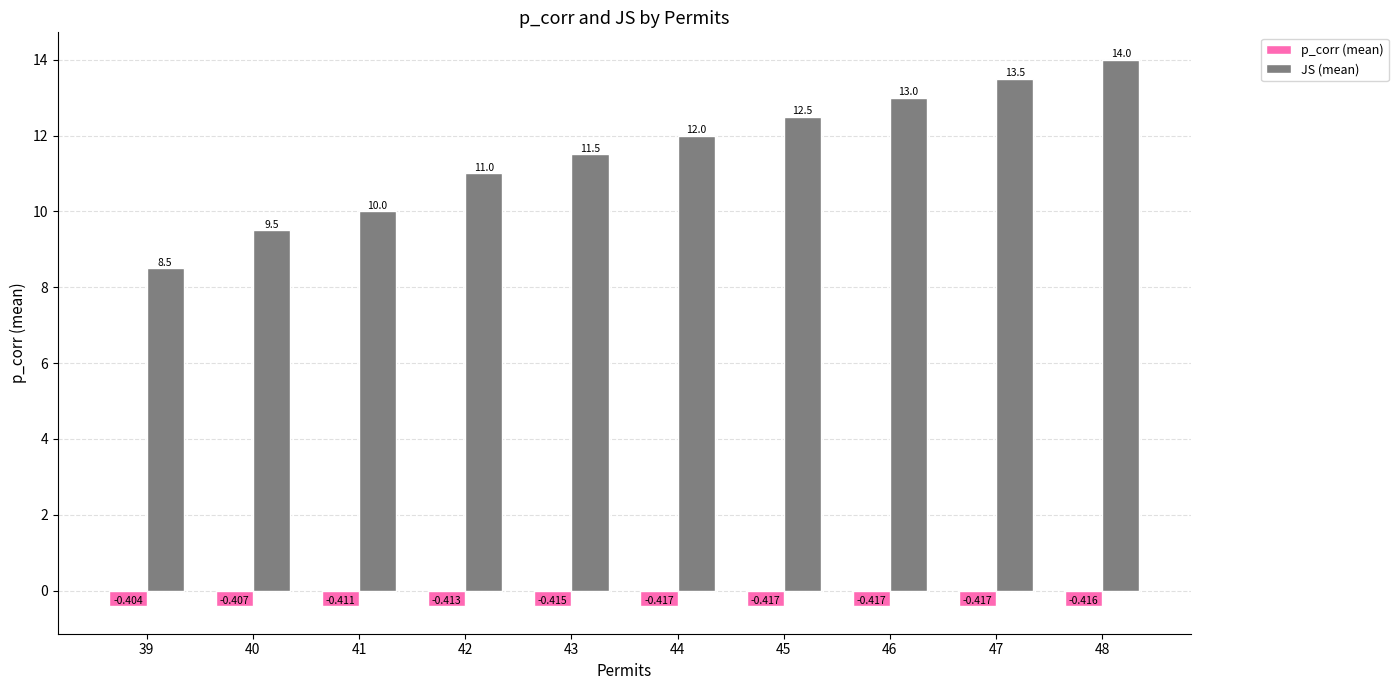

At which label does JS (mean) reach its peak?

48